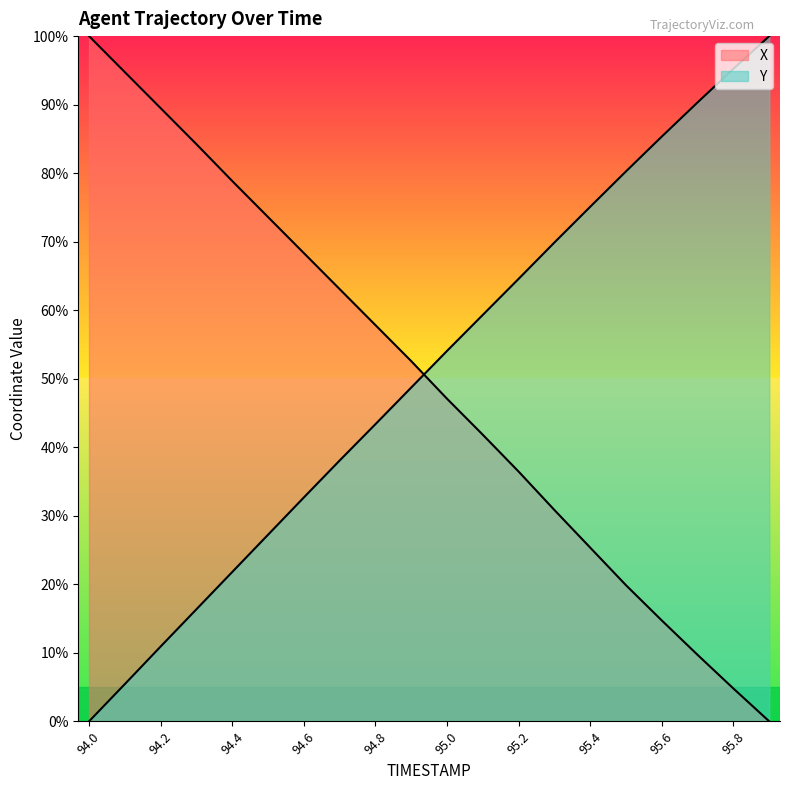

Which category has the lowest value across all series?

95.9